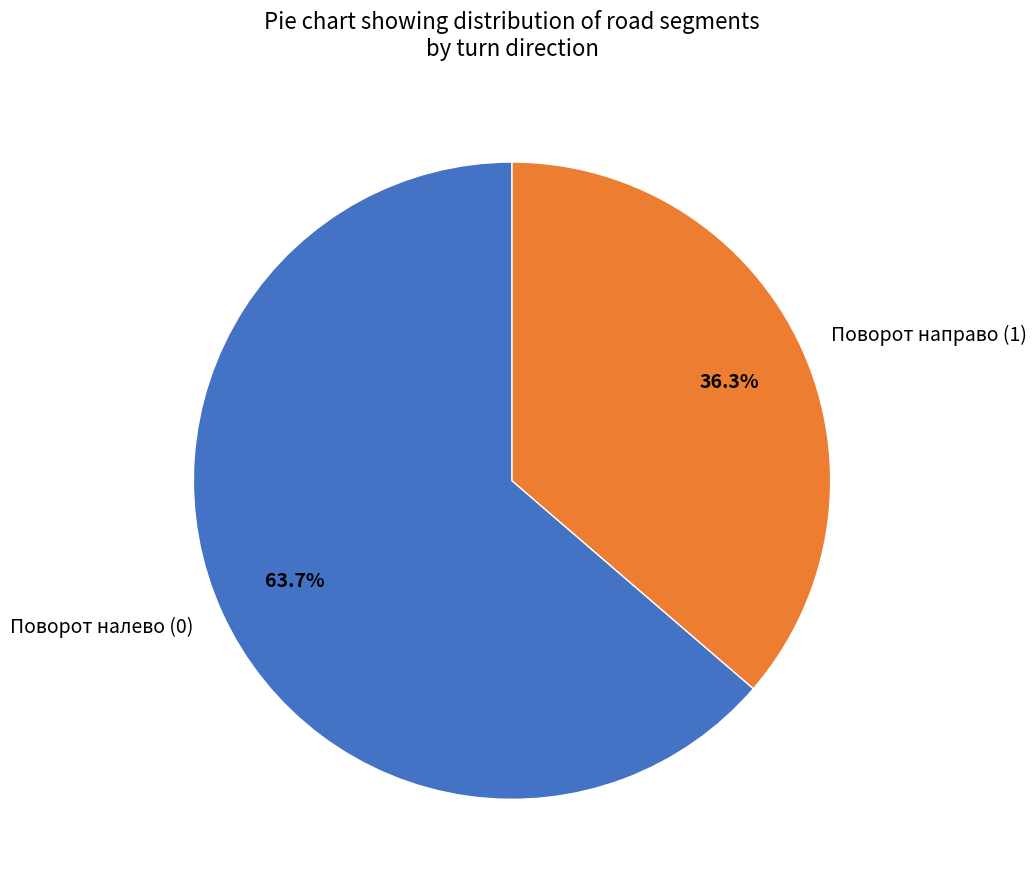

What percentage is the Поворот направо (1) slice, to the nearest percent?

36%